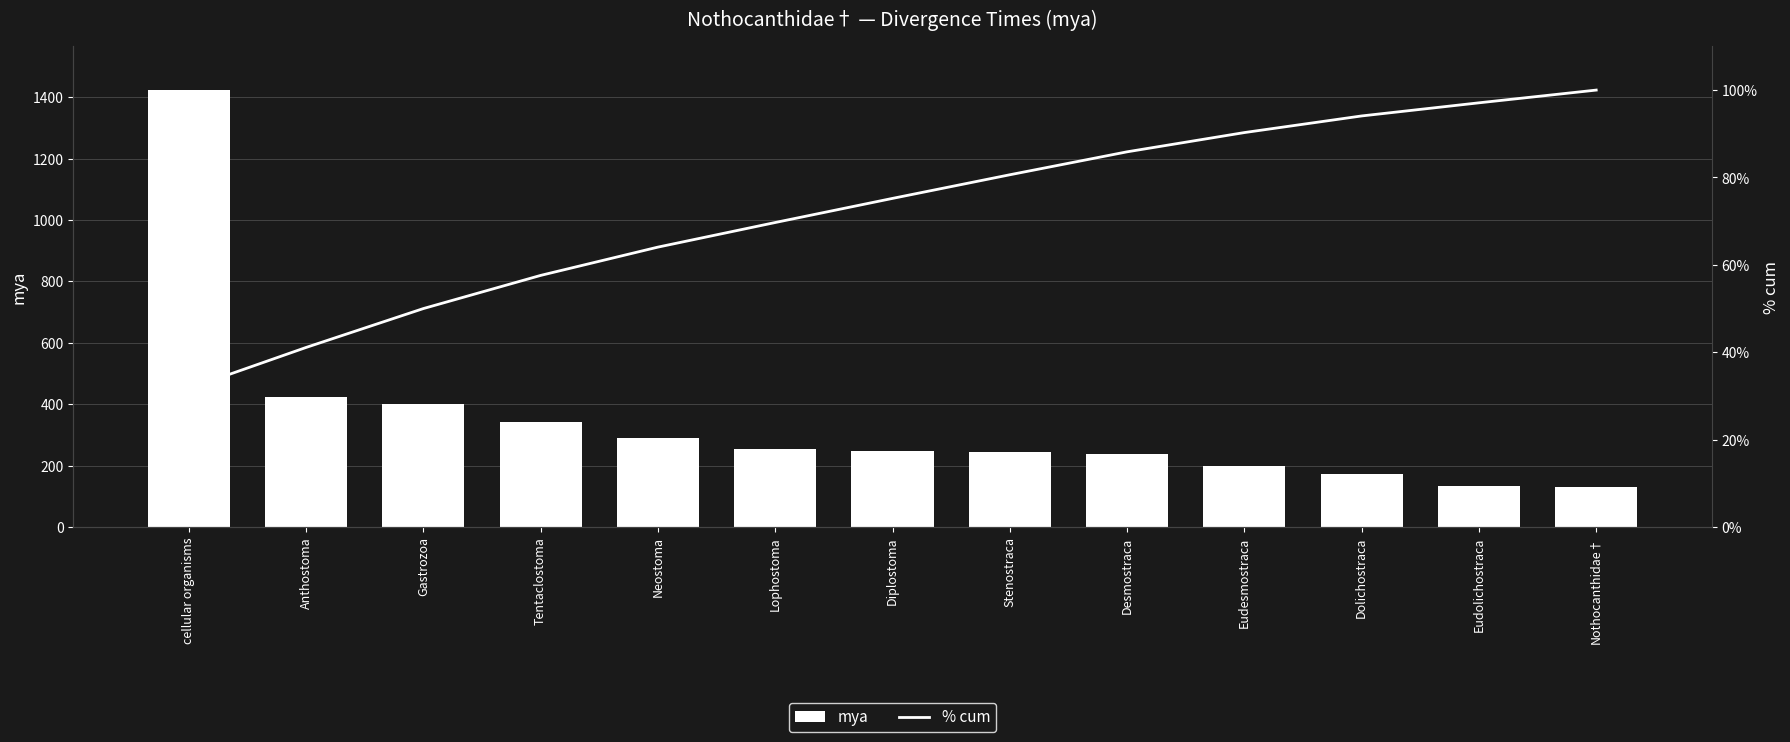

What is the average value of the % cum series?

72.1